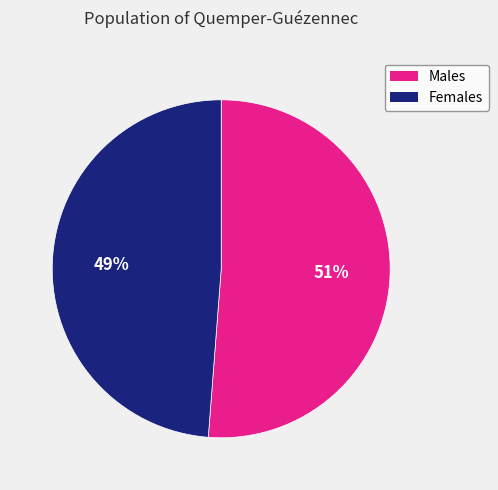

To the nearest percent, what is the average slice percentage?

50%